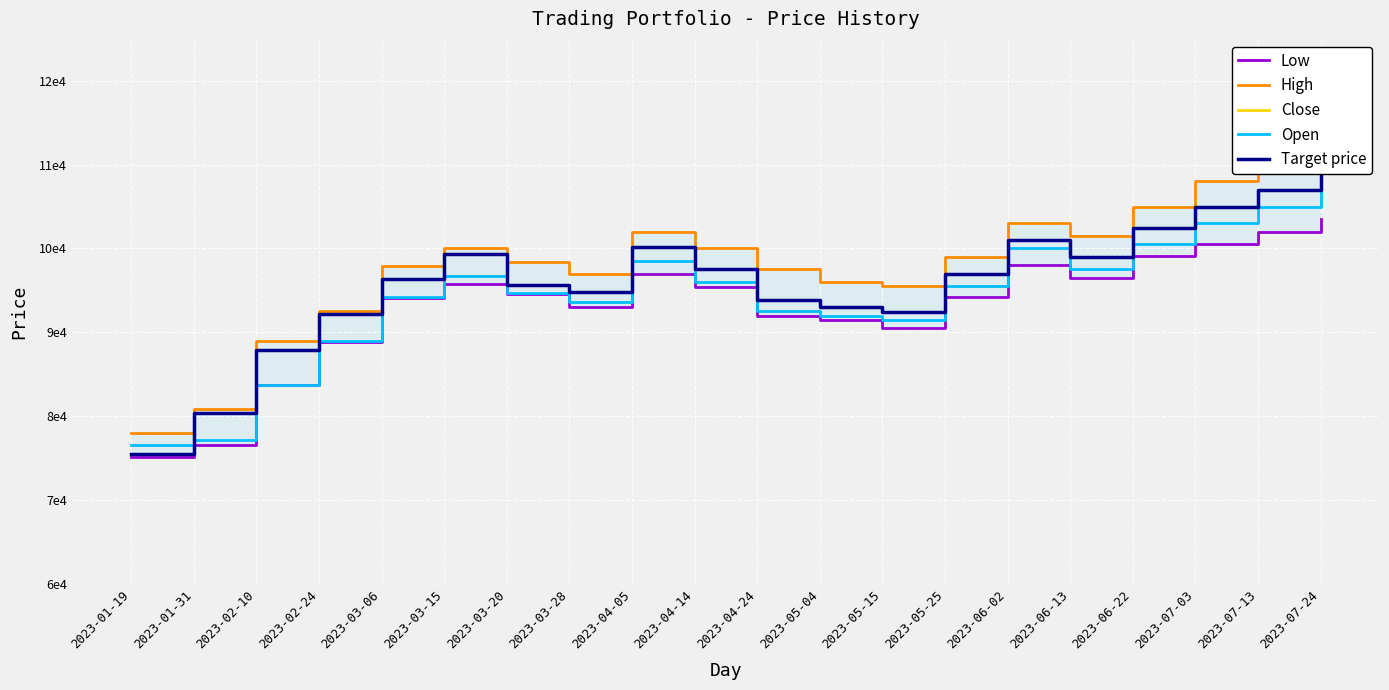

Reading left to right, extract all data points from this chart.

Low: 75100	76500	83700	88800	94100	95800	94600	93000	97000	95400	92000	91500	90500	94200	98000	96500	99100	100500	102000	103500
High: 78000	80800	89000	92500	97900	100000	98400	97000	102000	100000	97500	96000	95500	99000	103000	101500	105000	108000	110000	112000
Close: 75500	80400	87900	92200	96400	99300	95700	94800	100200	97500	93800	93000	92400	97000	101000	99000	102500	105000	107000	109000
Open: 76600	77100	83700	89000	94200	96700	94700	93600	98500	96000	92500	92000	91500	95500	100000	97500	100500	103000	105000	107000
Target price: 75500	80400	87900	92200	96400	99300	95700	94800	100200	97500	93800	93000	92400	97000	101000	99000	102500	105000	107000	109000